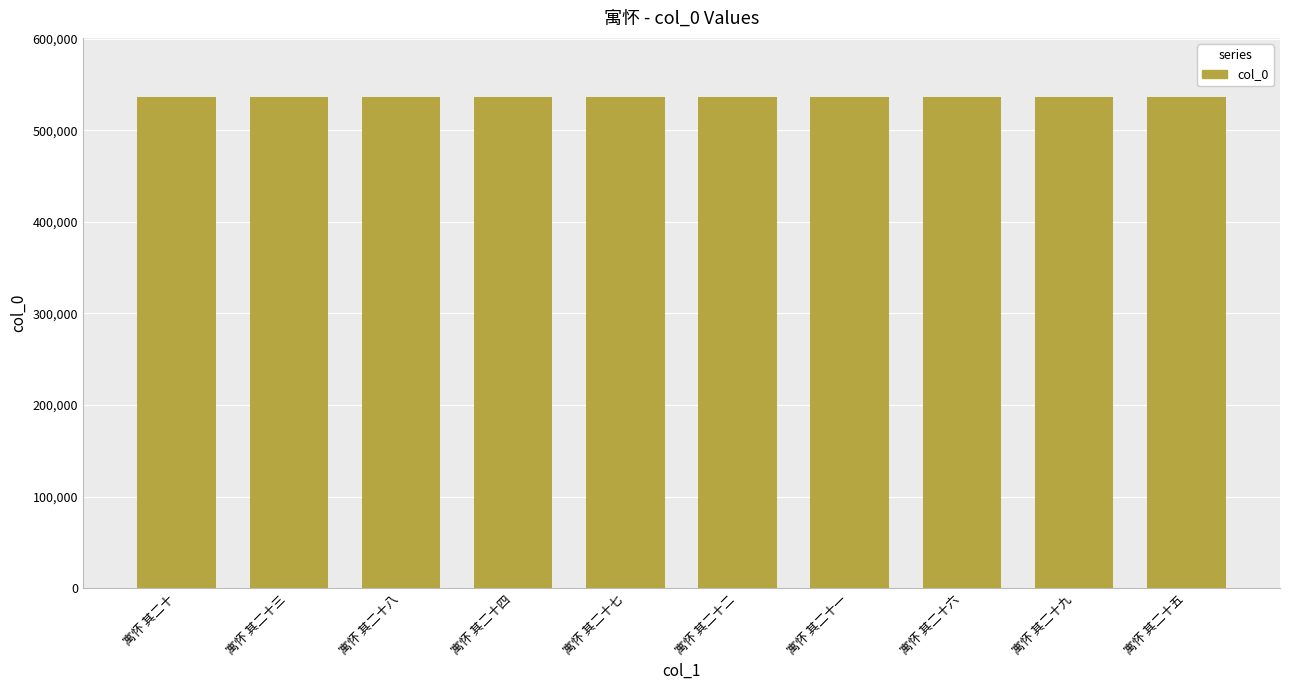

What is the difference between the values at 寓怀 其二十四 and 寓怀 其二十六?

2